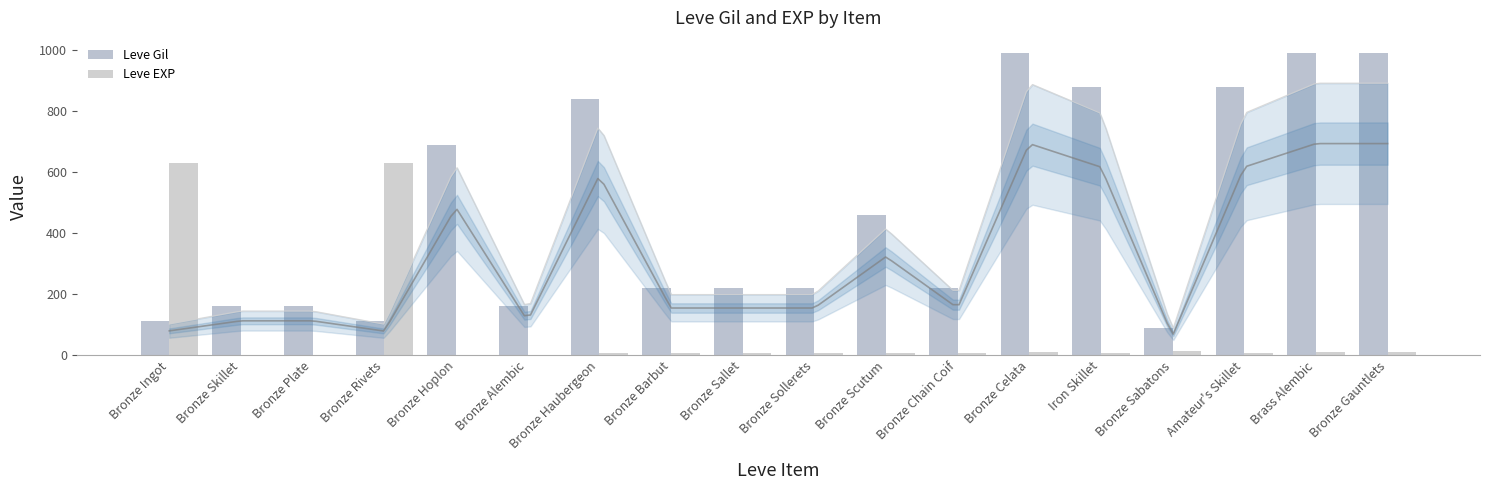

Rank the series by their average value, from lowest to highest.

Leve EXP, Leve Gil